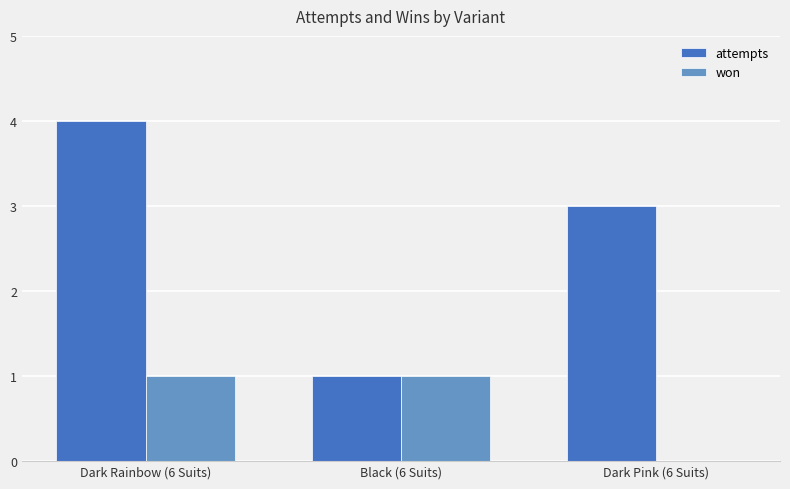

How many positive values does the won series have?

2